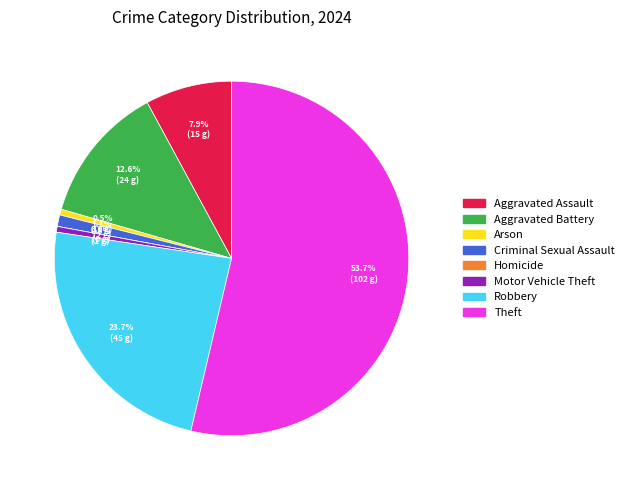

Rank the categories by value from highest to lowest.

Theft, Robbery, Aggravated Battery, Aggravated Assault, Criminal Sexual Assault, Arson, Motor Vehicle Theft, Homicide